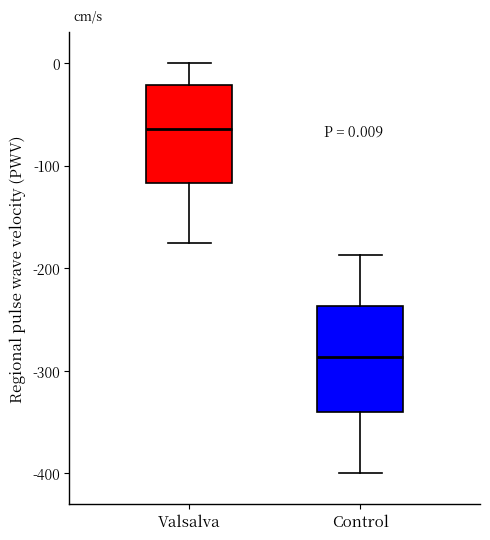

Which box has the lowest median line?

Control